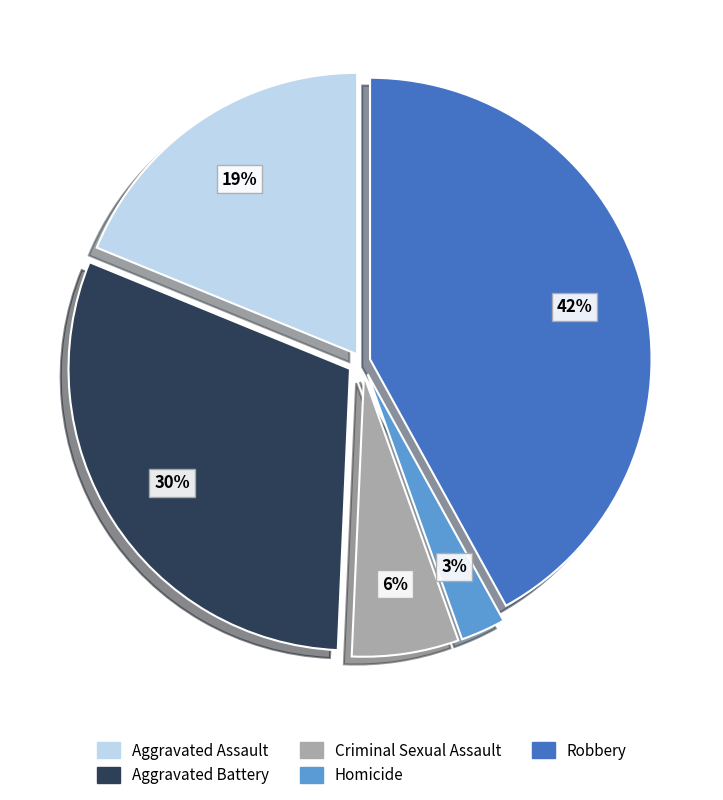

The Aggravated Assault slice represents 7% of the pie. True or false?

False